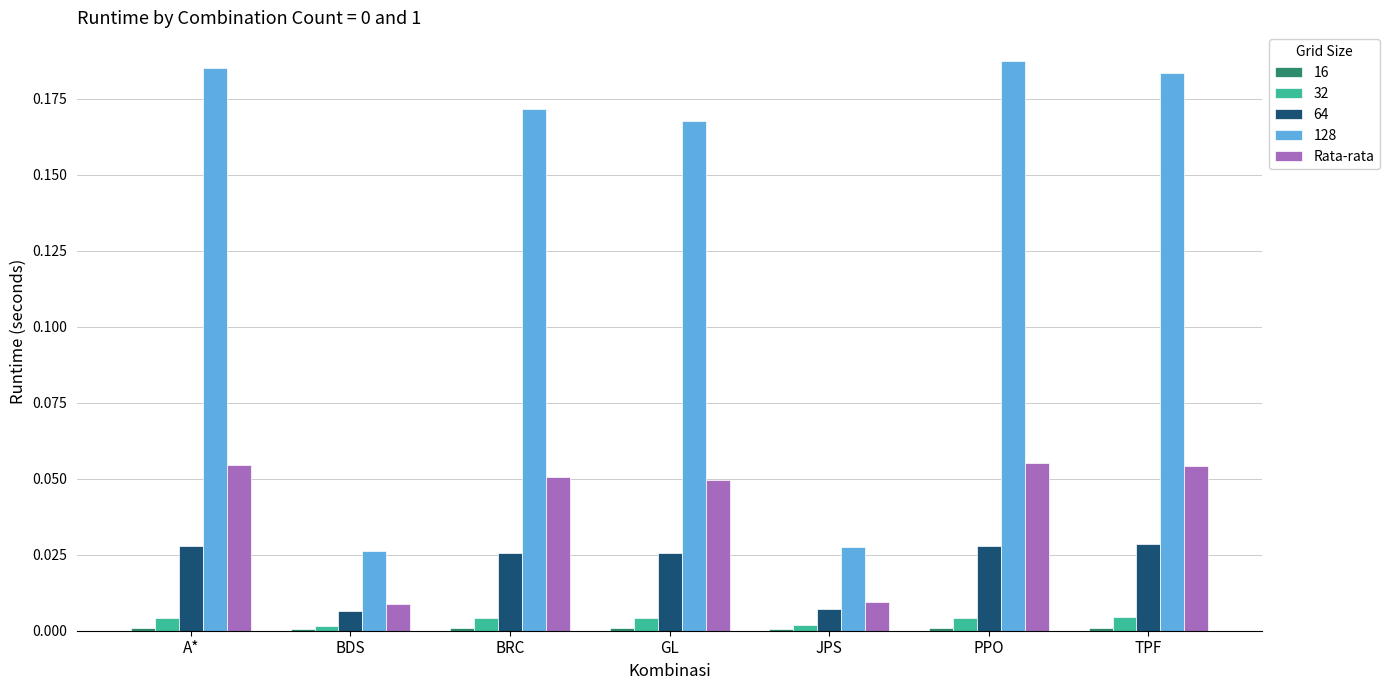

True or false: Rata-rata has a value of 0.0 at A*.

False